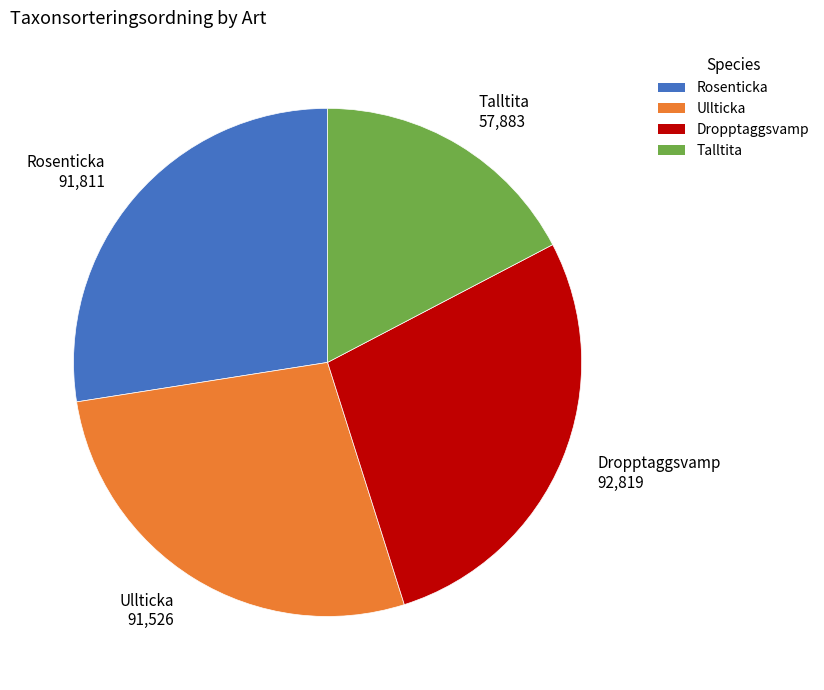

Count the number of slices in the pie.

4